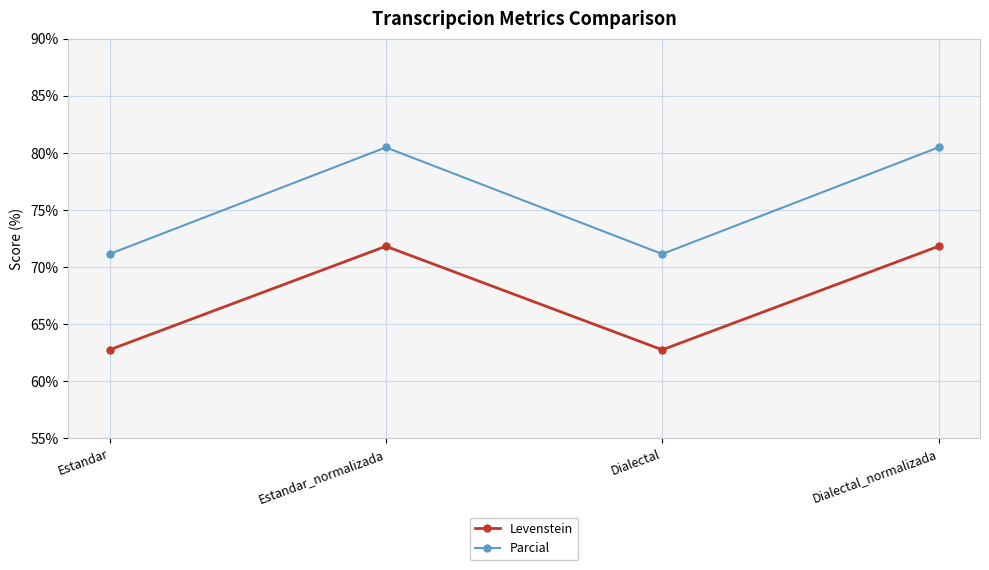

List the series in order of their peak value, highest first.

Parcial, Levenstein